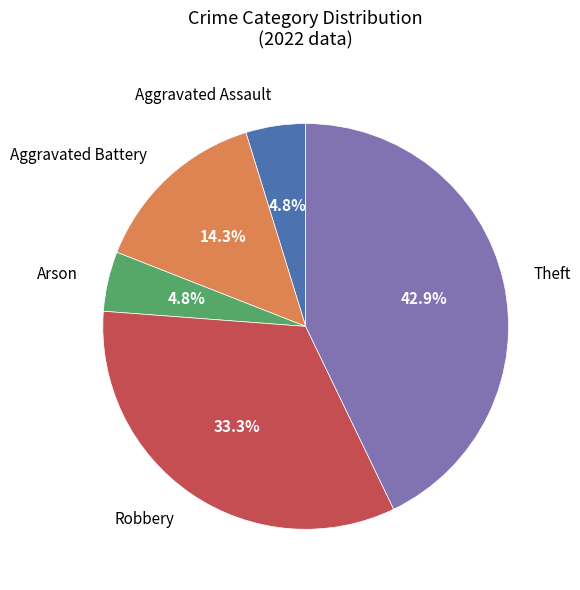

Is there any slice that represents more than half of the pie?

No